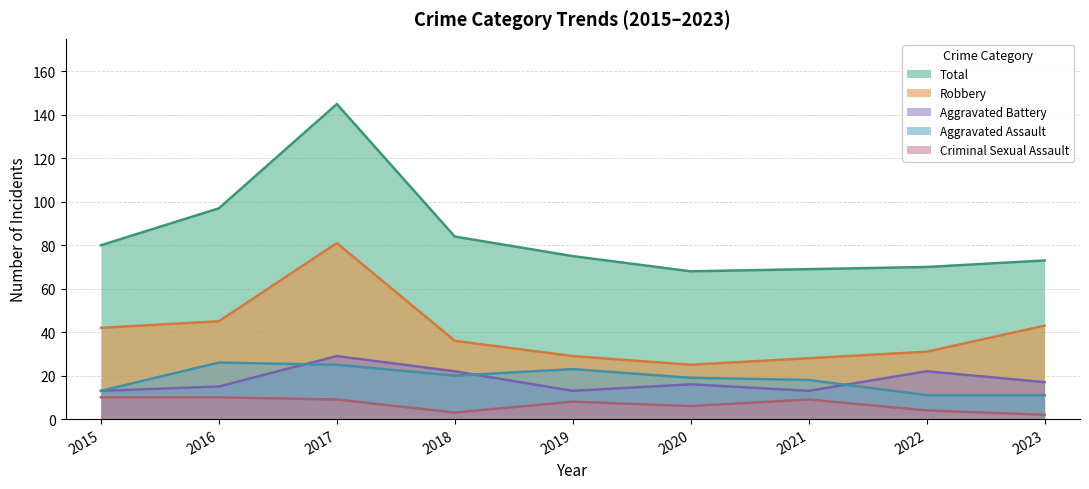

How many values in the Aggravated Assault series are below 19?

4